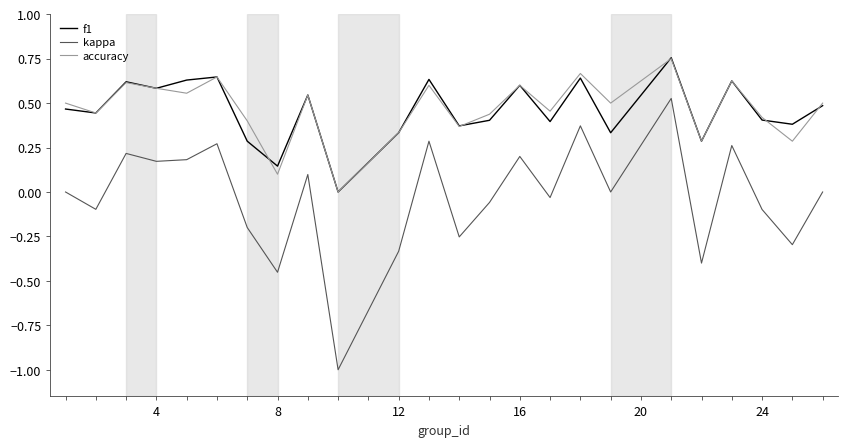

True or false: f1 and kappa intersect in this chart.

False